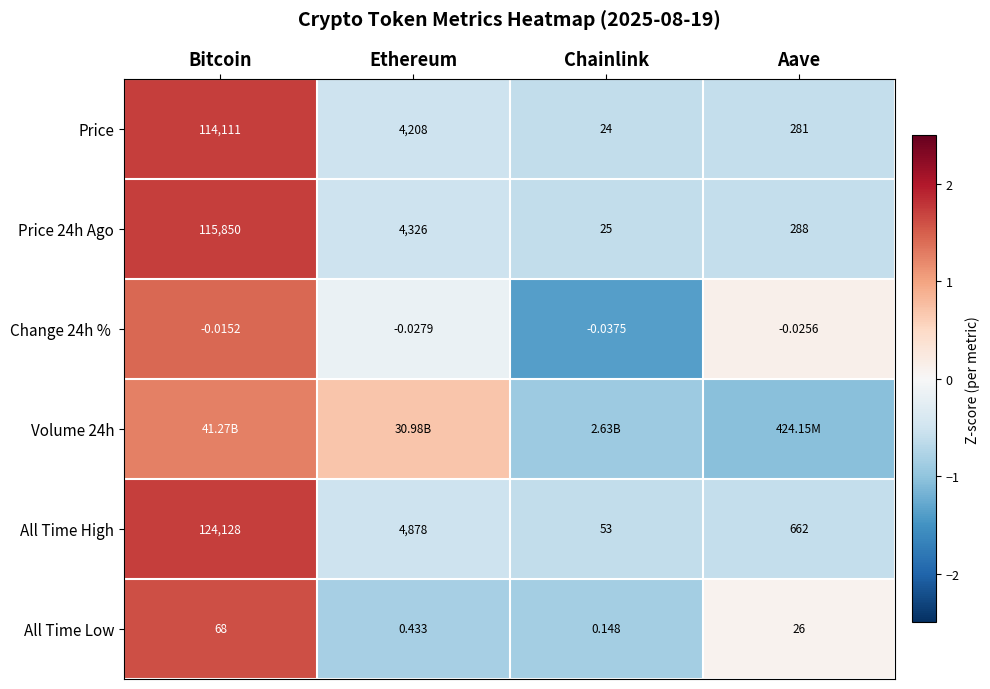

Which category has the highest value in the All Time Low series?

Bitcoin